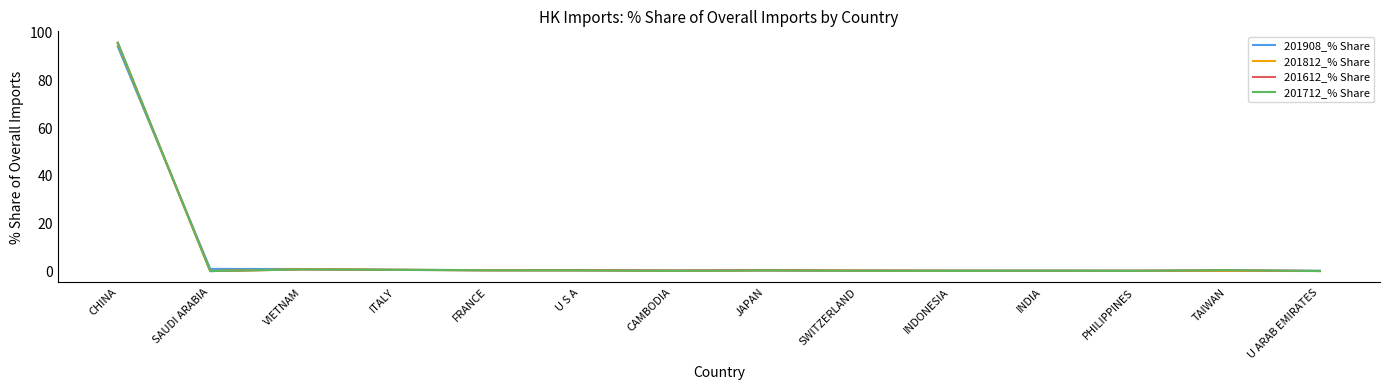

True or false: 201908_% Share has a value of 94.2 at CHINA.

True